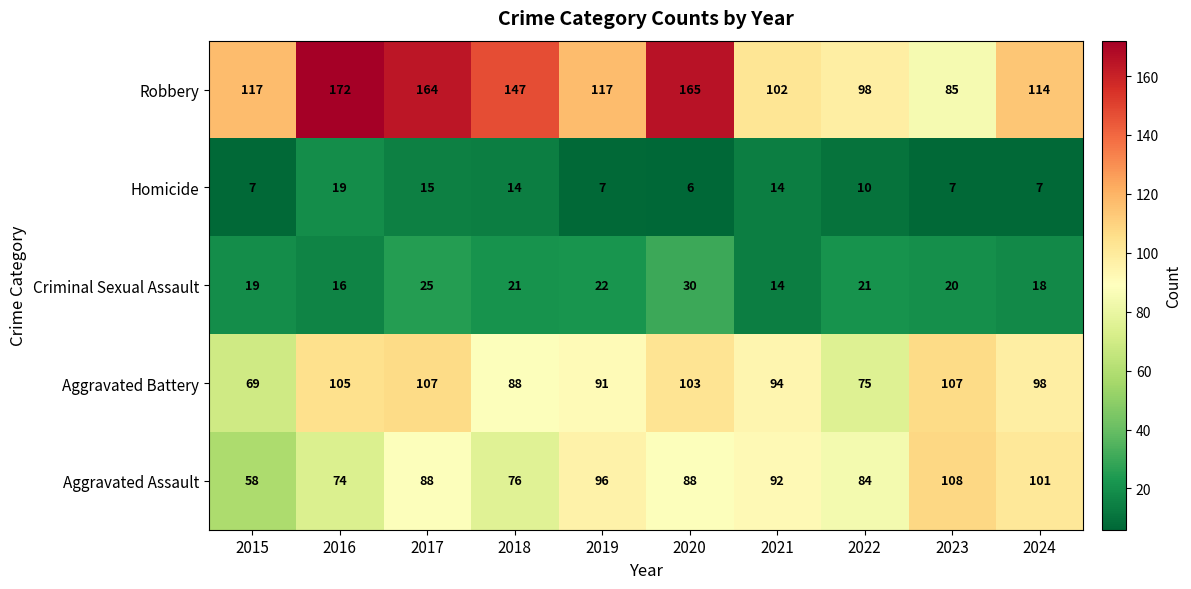

Which series changed the most between 2017 and 2021?

Robbery